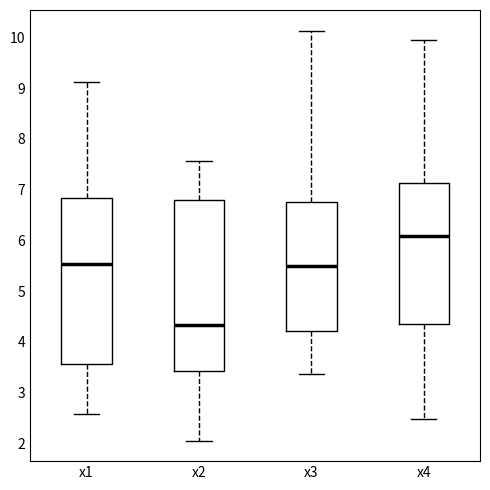

Reading left to right, transcribe this box plot: for each box, give where its median line is, the range the box spans, and where its two whiskers end, as read against the y-axis. The values are not printed on the chart, so give them approximately, as read against the axis.

x1: median 5.5, box 3.6 to 6.8, whiskers 2.6 to 9.1
x2: median 4.3, box 3.4 to 6.8, whiskers 2.1 to 7.6
x3: median 5.5, box 4.2 to 6.8, whiskers 3.4 to 10.1
x4: median 6.1, box 4.4 to 7.1, whiskers 2.5 to 10.0